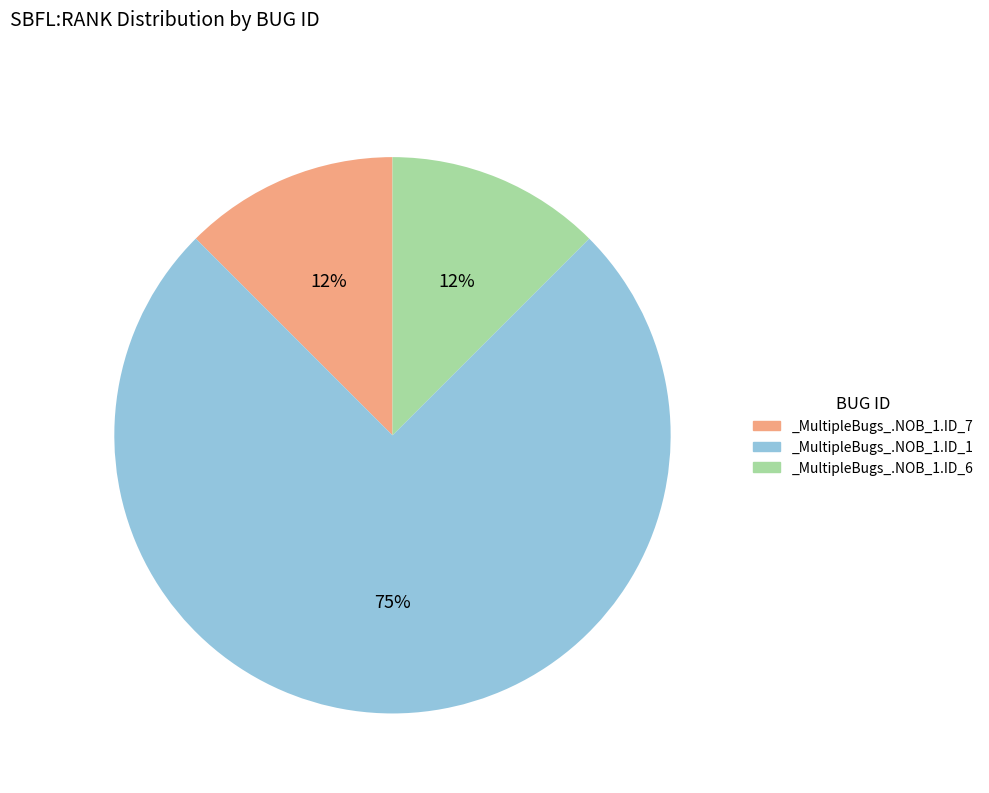

Count the number of slices in the pie.

3